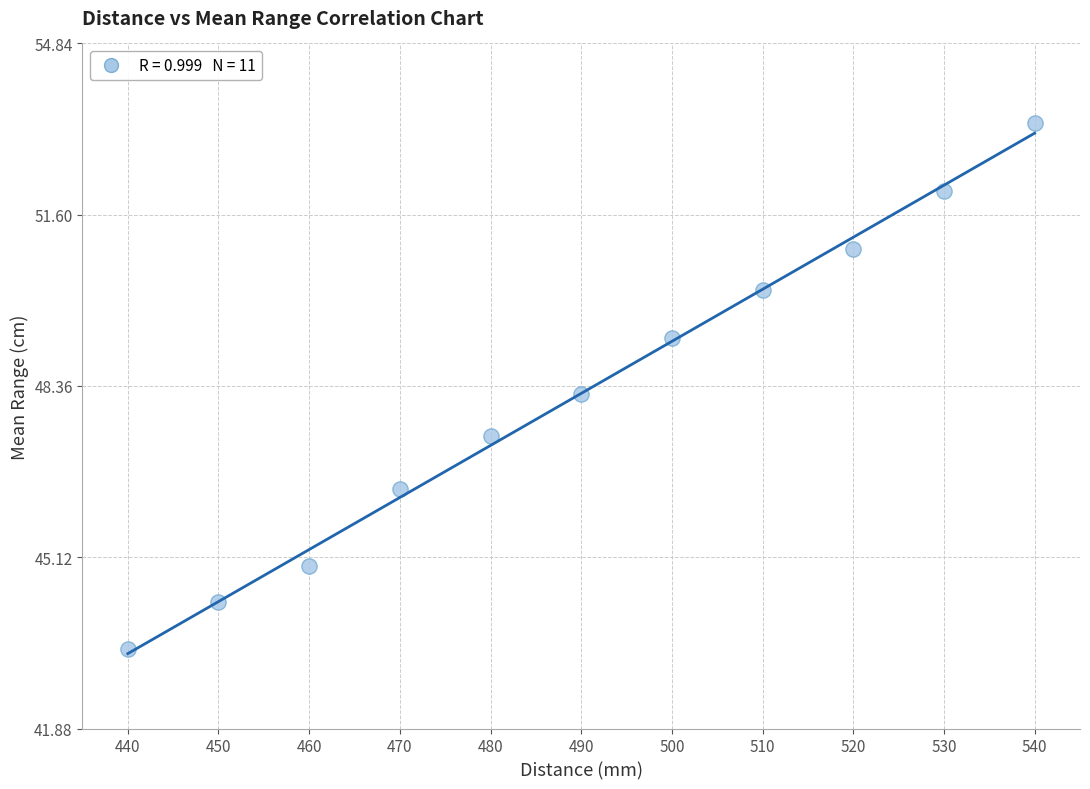

What Y value in the scatter plot is closest to 48?

48.2